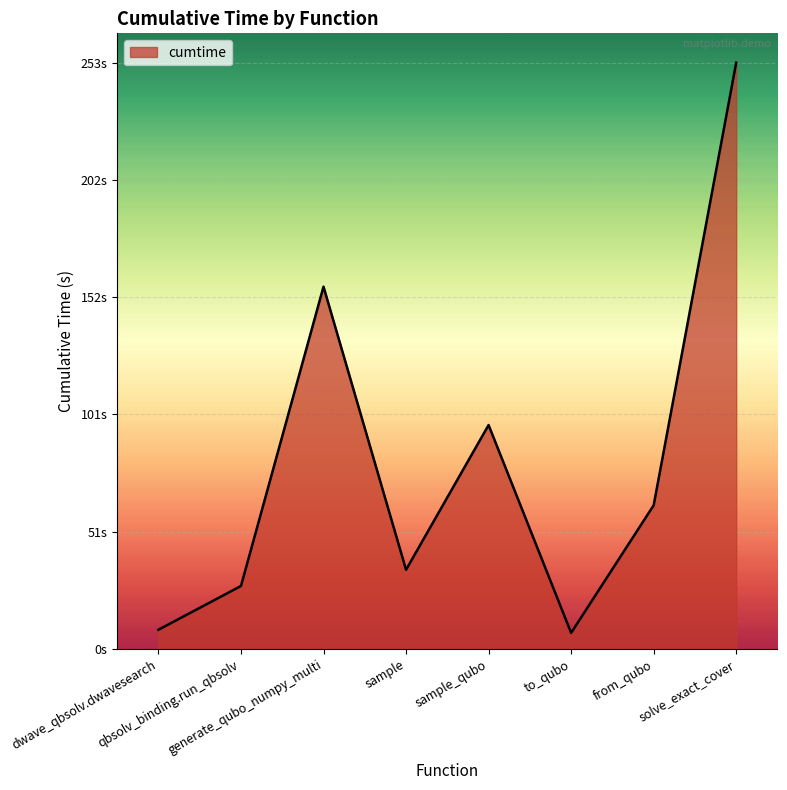

What is the label of the 4th point from the right?

sample_qubo